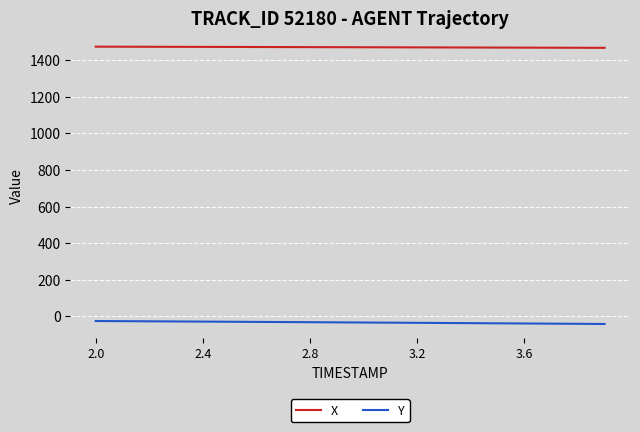

What is the difference between the maximum and minimum values in the Y series?

16.1